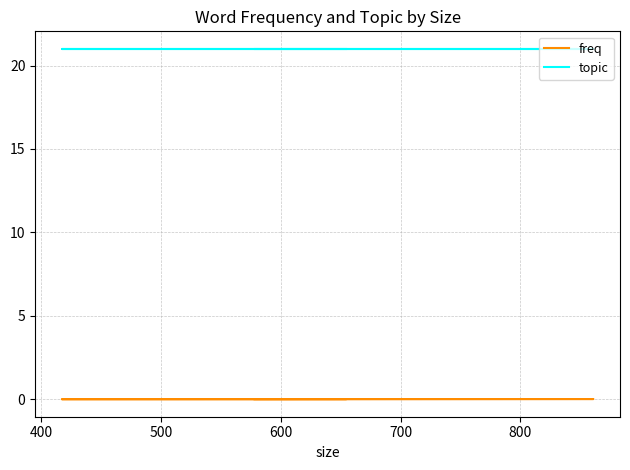

Which series changed the most between 400 and 700?

freq